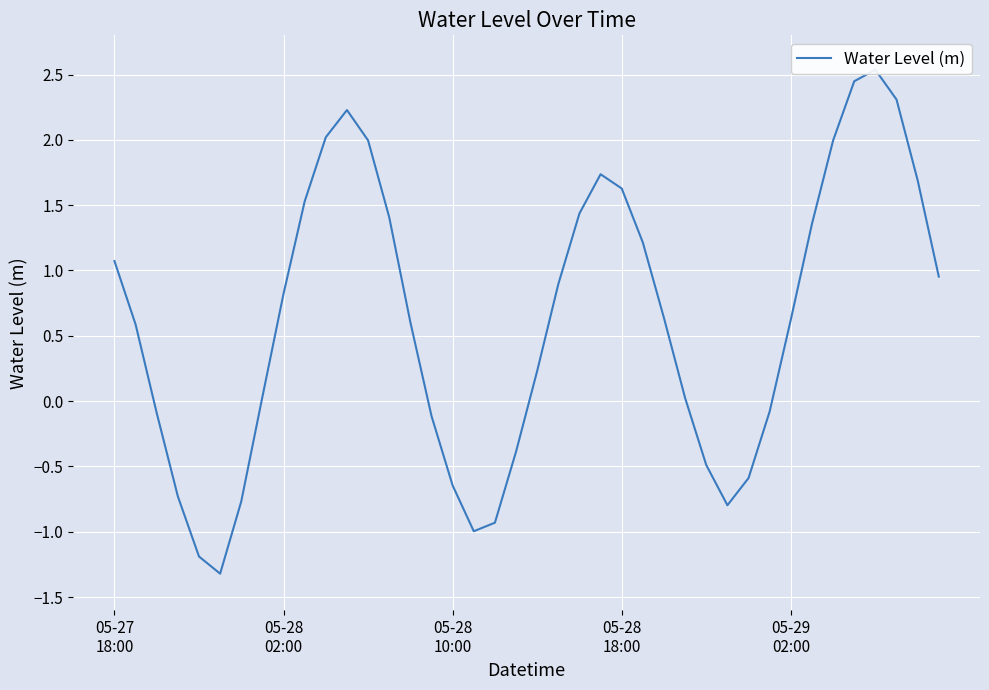

What is the value of the 39th point from the left?

1.7